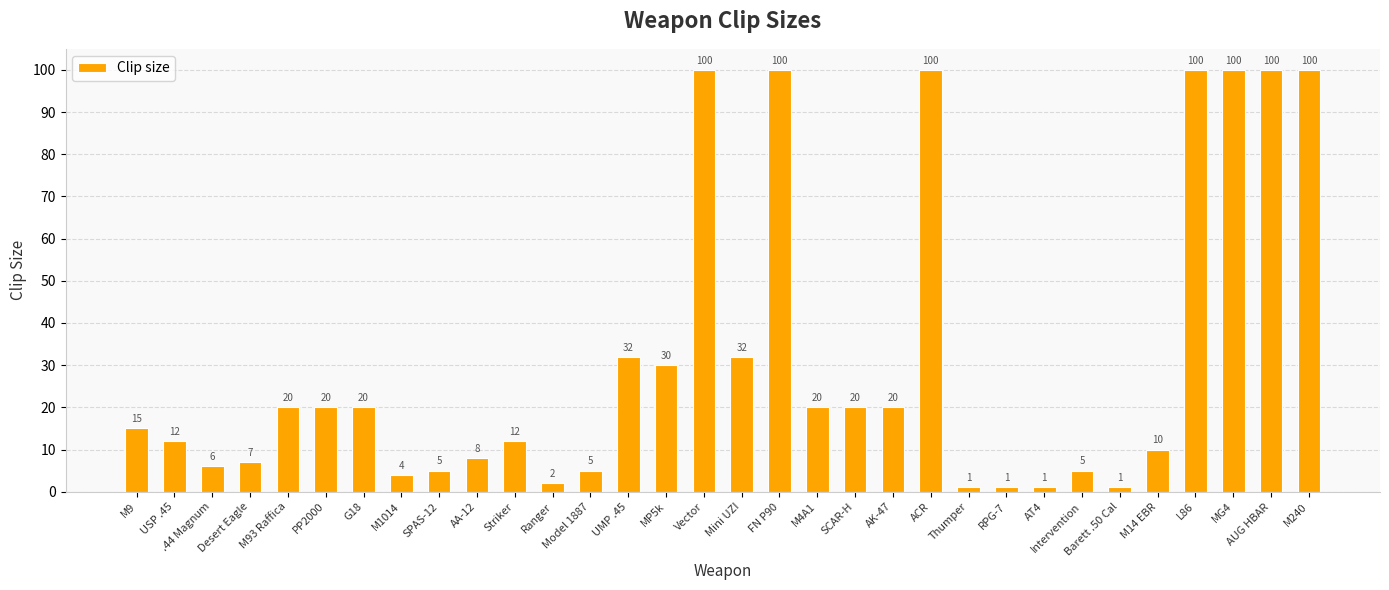

What is the greatest value displayed?

100